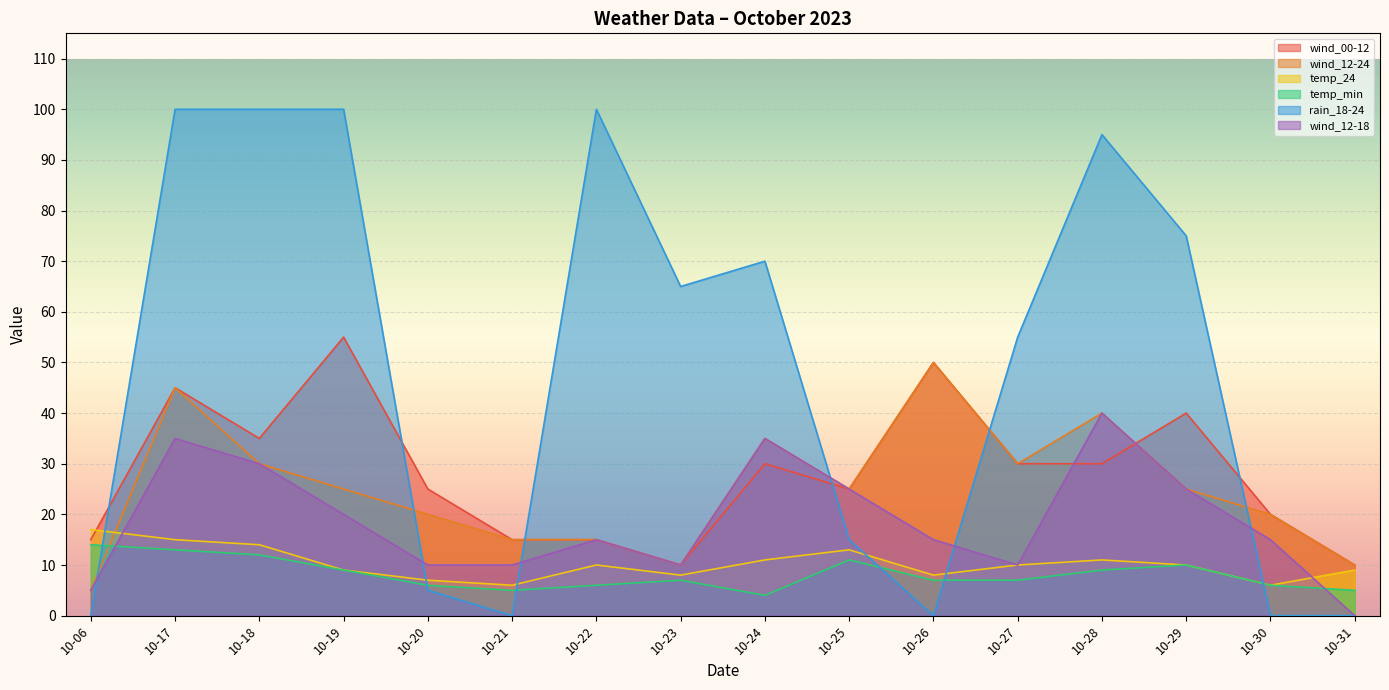

The wind_00-12 series shows 20 at 10-30. True or false?

True